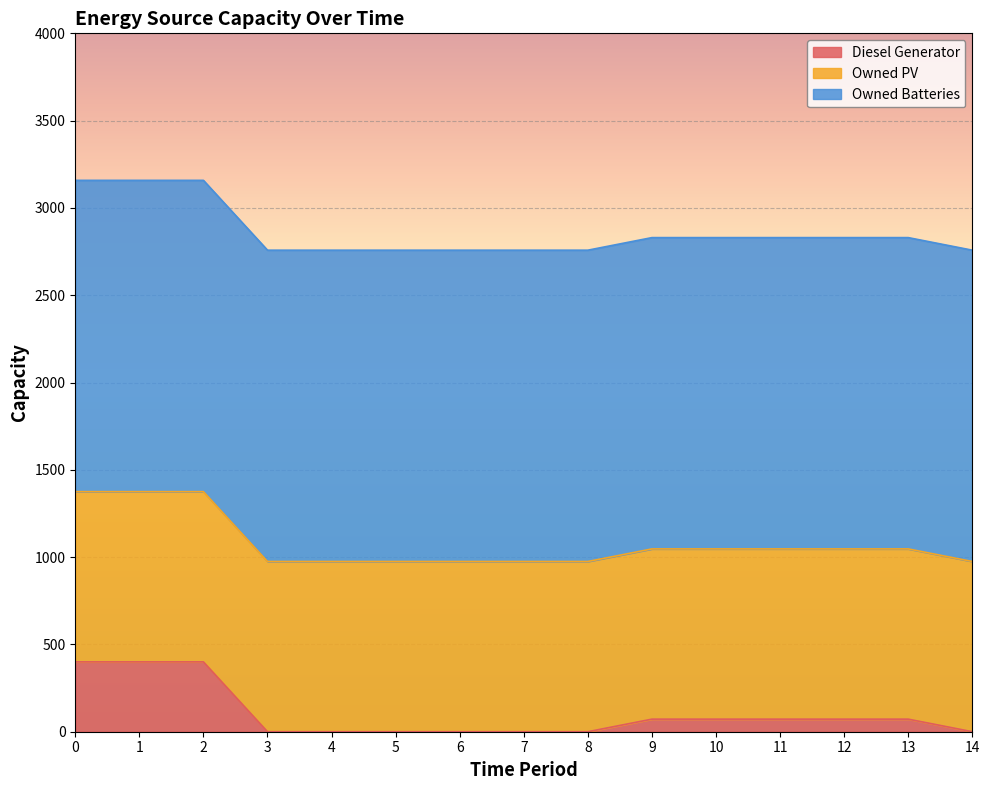

How many lines are shown in the chart?

3